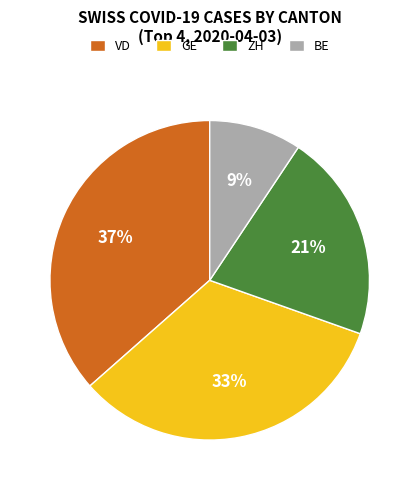

Combined, do BE and VD account for over 50%?

No